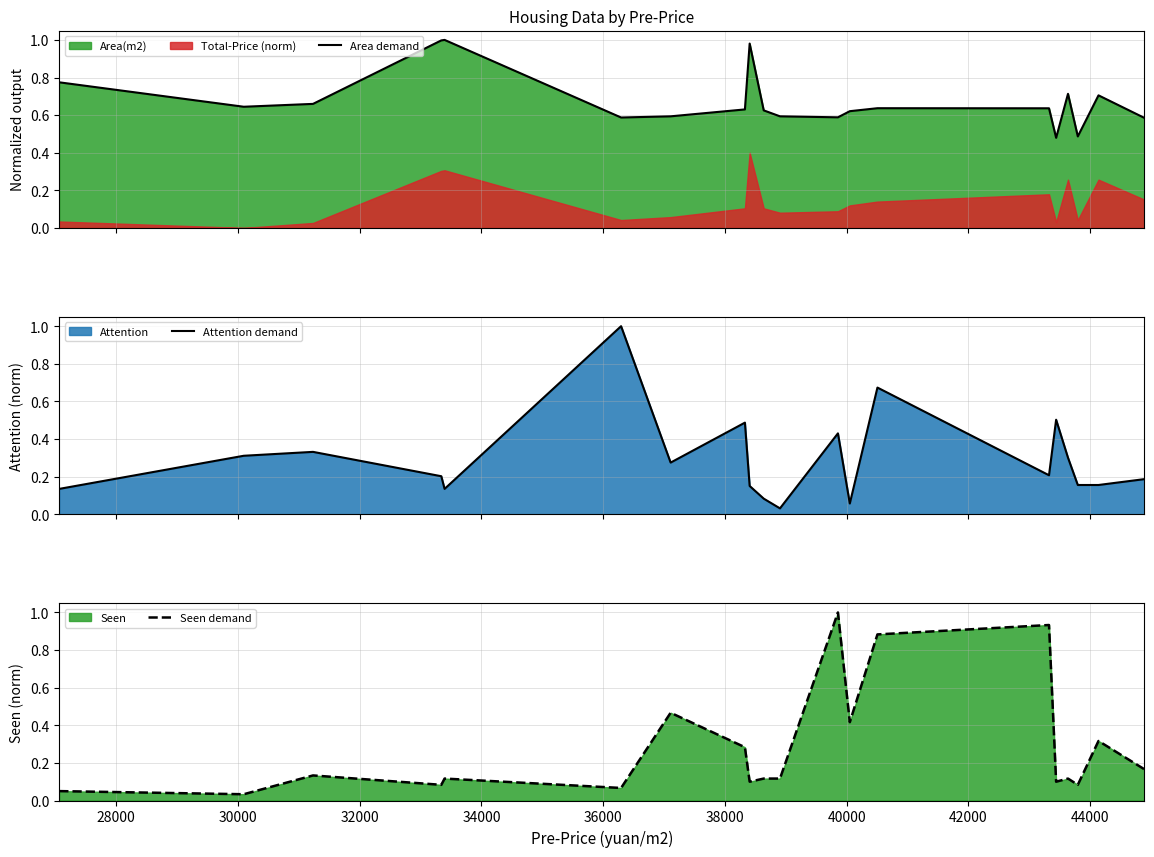

How many lines are shown in the chart?

3